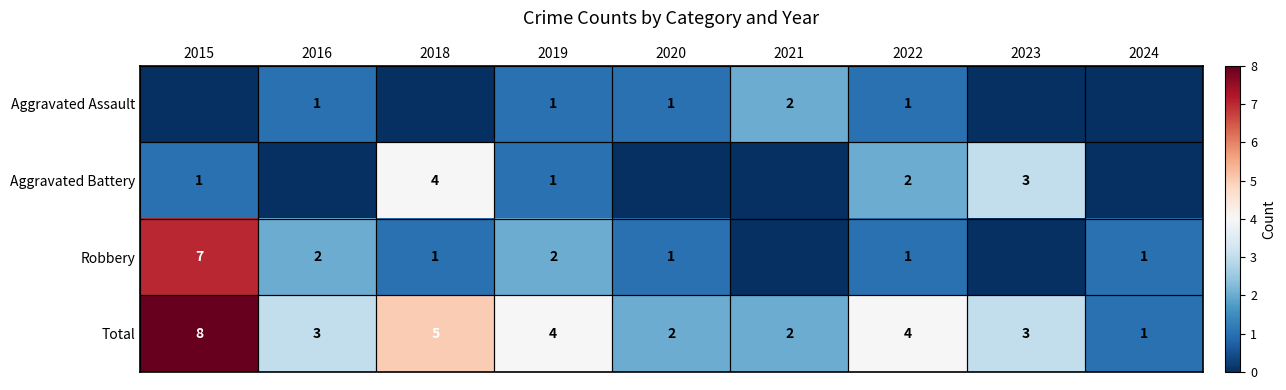

What is the total value across all series at 2016?

6